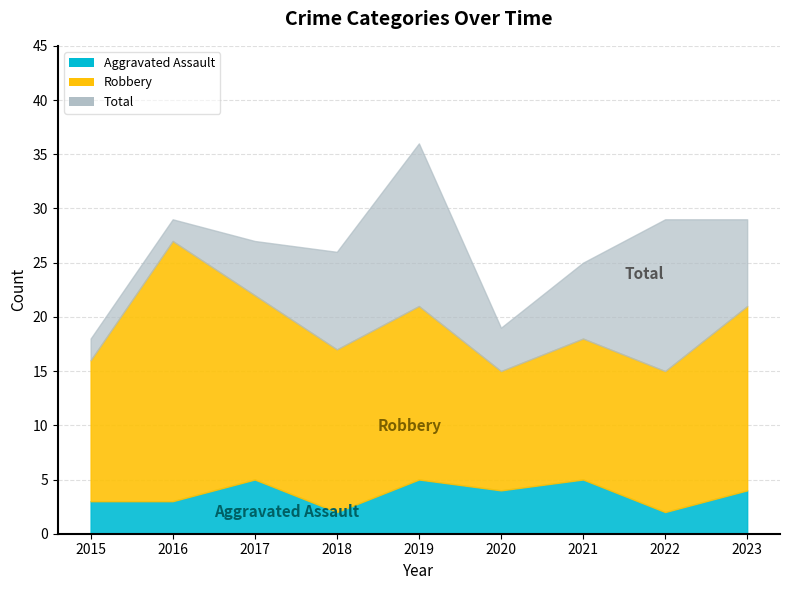

What is the value of the Aggravated Assault point at the 5th from the left?

5